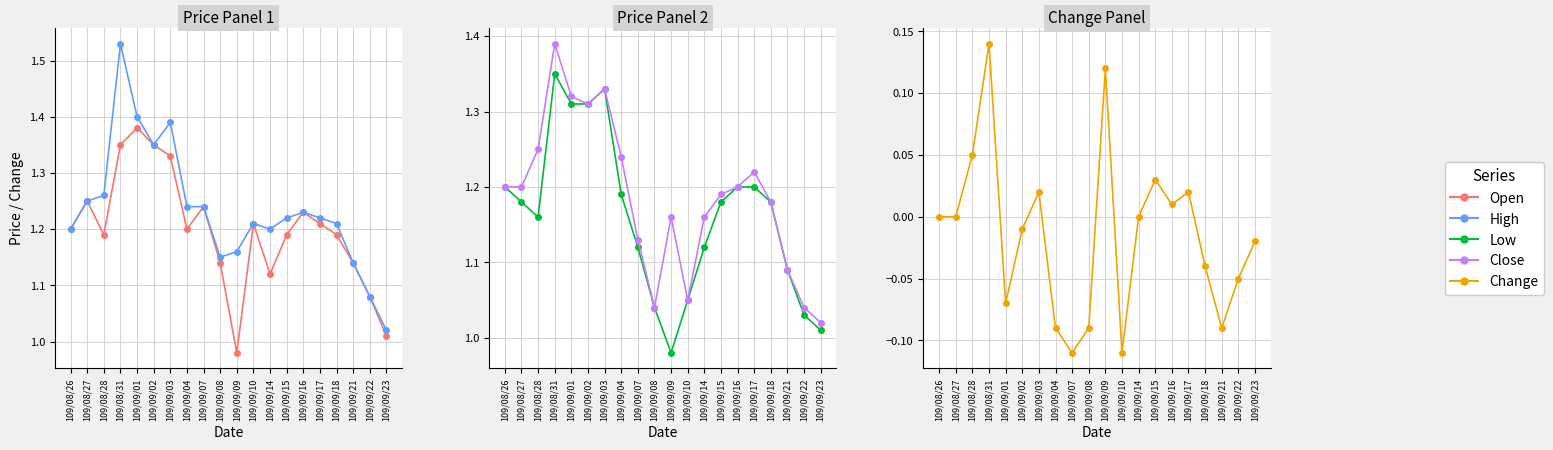

True or false: High has more than 0 interior local peaks.

True